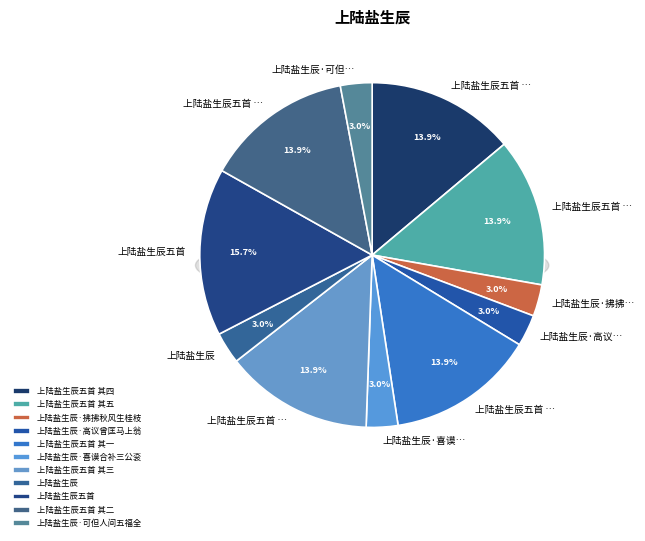

Which slice is the largest?

上陆盐生辰五首